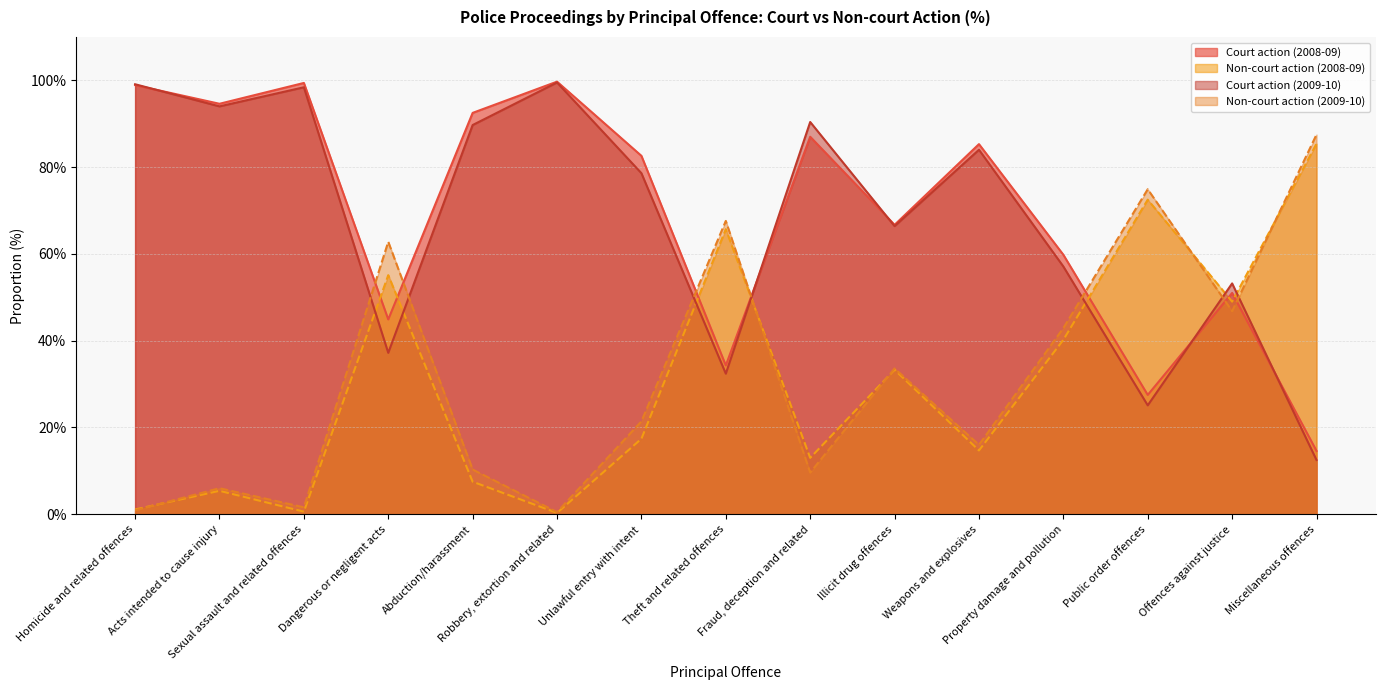

What is the sum of all Court action (2008-09) values?

1038.8